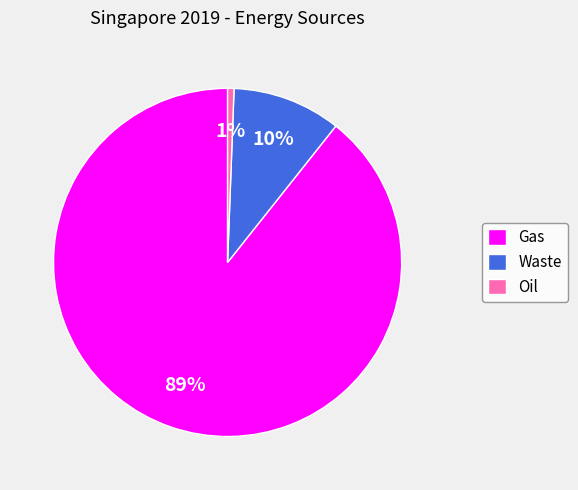

How many segments does this pie chart have?

3